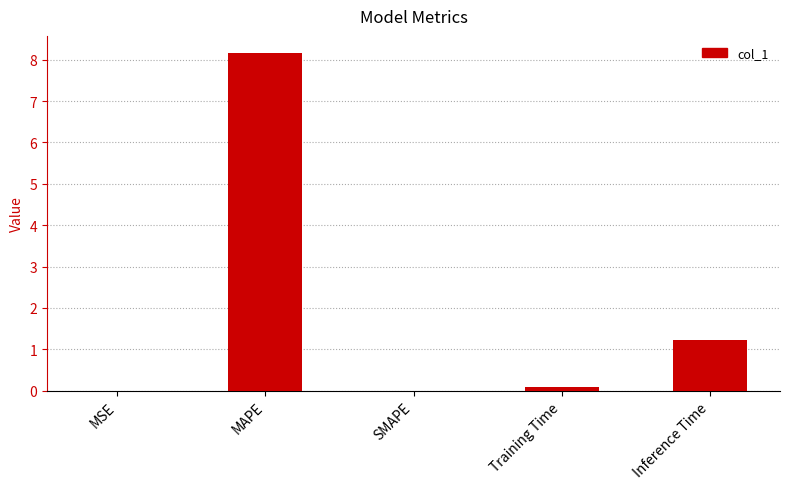

What is the sum of all values?

9.5